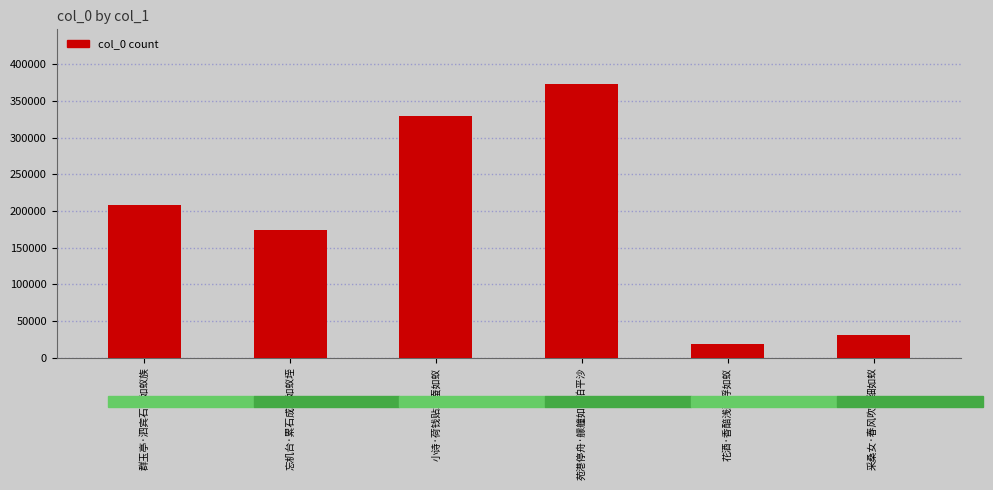

Between 花酒·香醅浅酌浮如蚁 and 群玉亭·泗宾石窟如蚁族, which is larger?

群玉亭·泗宾石窟如蚁族